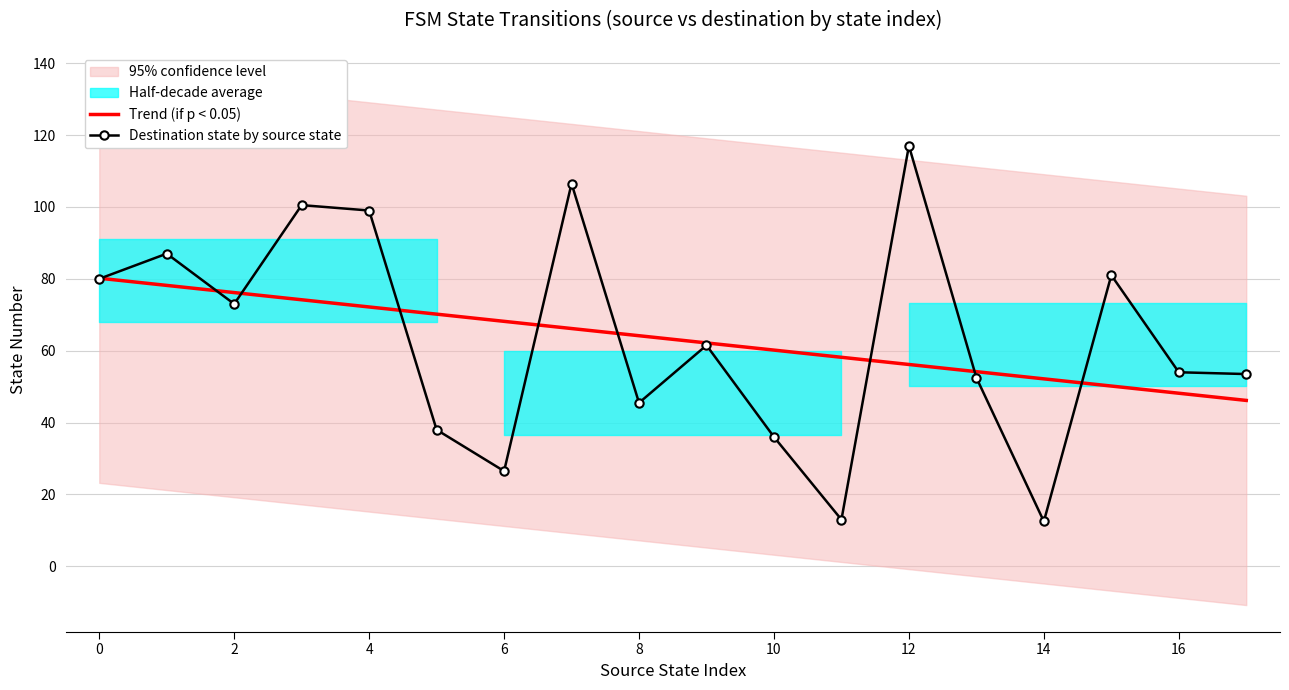

What is the sum of the Trend (if p < 0.05) values at 14 and 6?

120.3